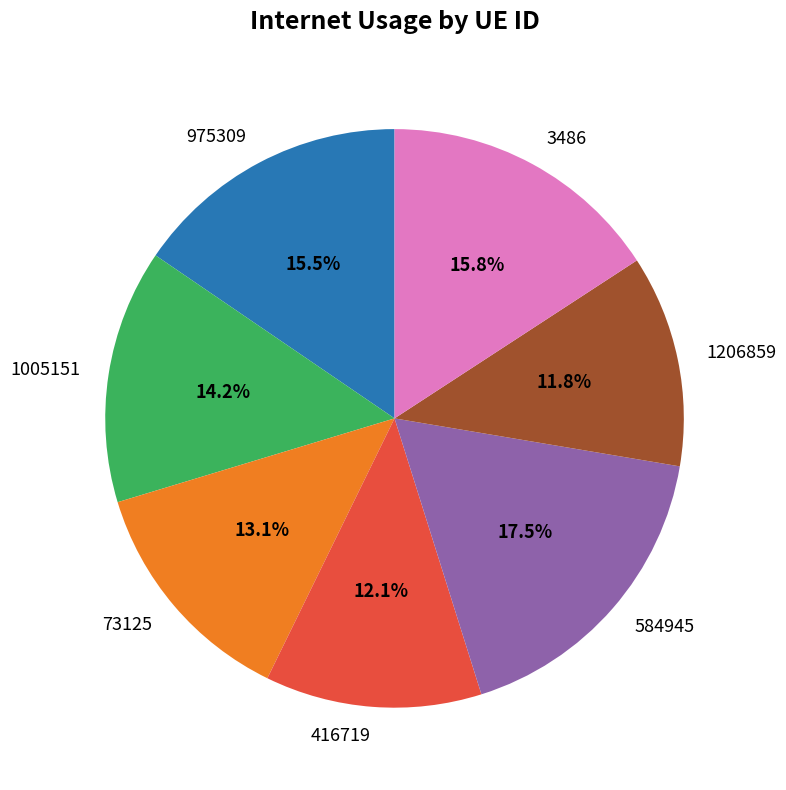

True or false: 1206859 accounts for 12% of the total.

True